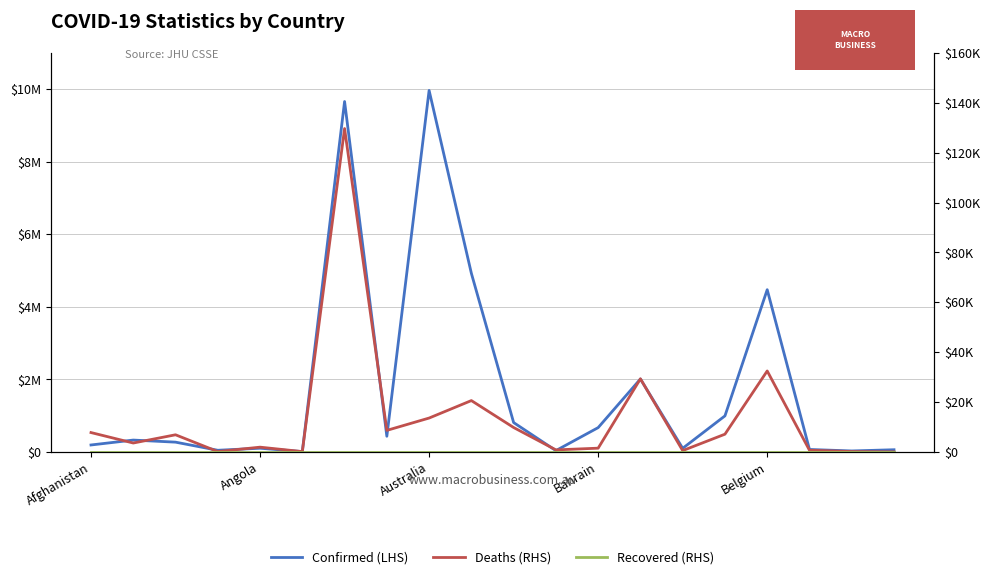

What position from the left is 15?

16